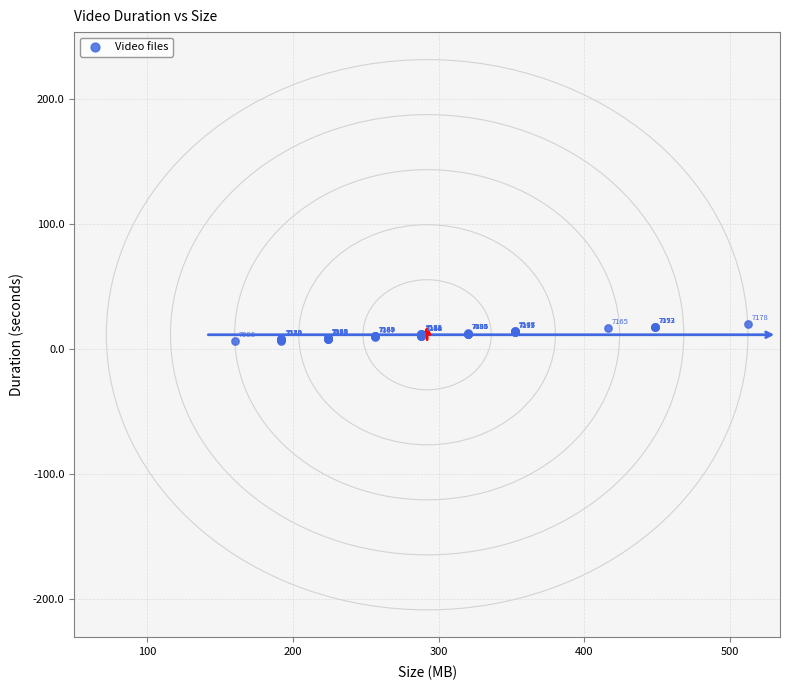

What Y value in the scatter plot is closest to 12?

12.0